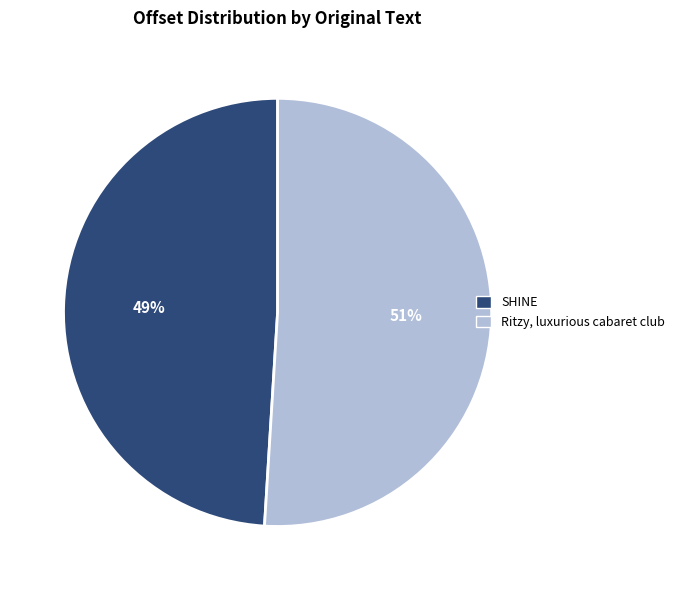

Rank the categories by value from lowest to highest.

SHINE, Ritzy, luxurious cabaret club